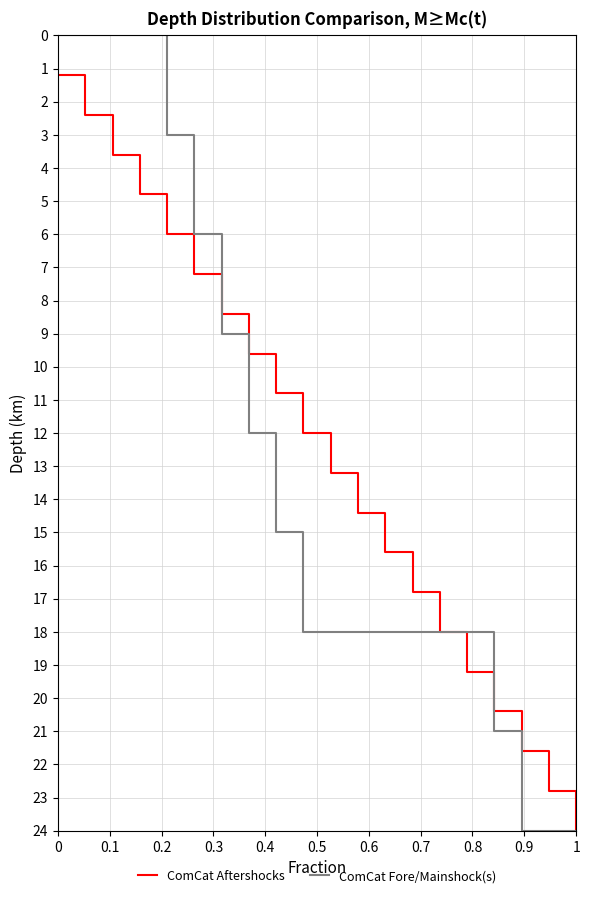

Which series has the largest range (max minus min)?

ComCat Fore/Mainshock(s)